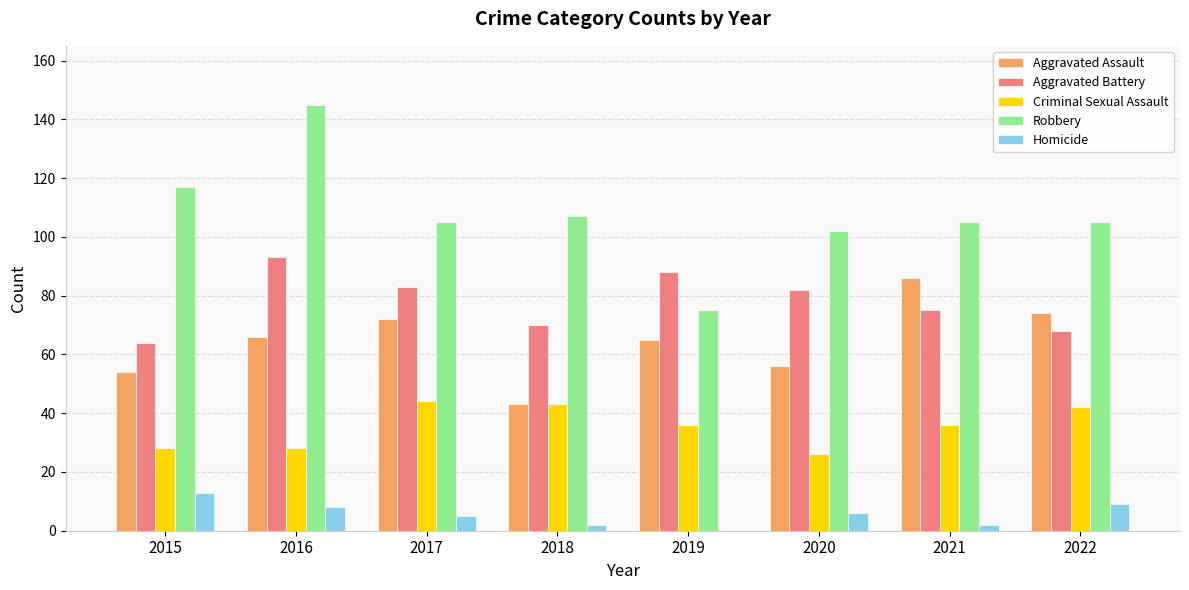

Reading left to right, what are all the values shown in this chart?

Aggravated Assault: 54	66	72	43	65	56	86	74
Aggravated Battery: 64	93	83	70	88	82	75	68
Criminal Sexual Assault: 28	28	44	43	36	26	36	42
Robbery: 117	145	105	107	75	102	105	105
Homicide: 13	8	5	2	0	6	2	9